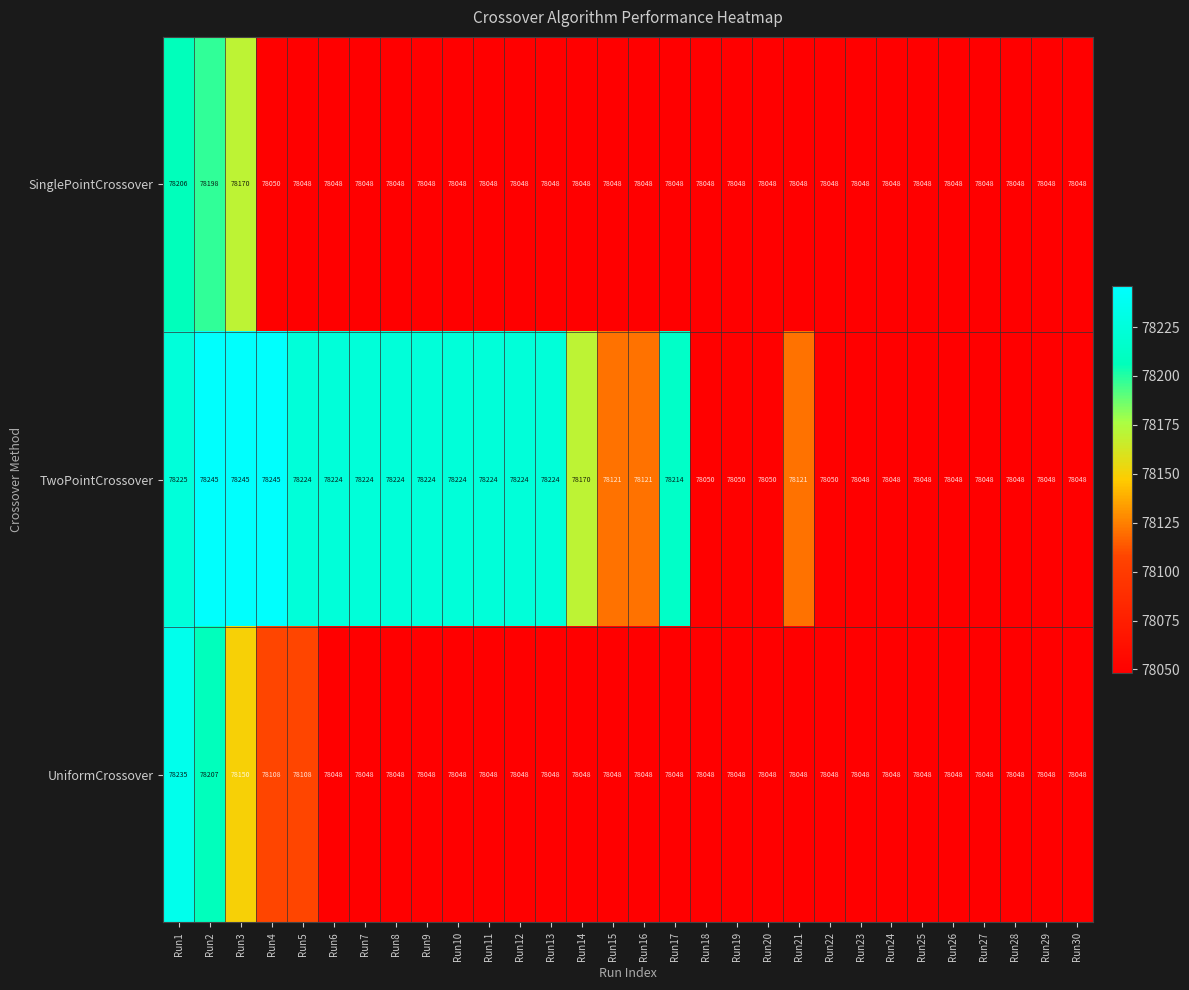

What is the sum of the SinglePointCrossover values at Run20 and Run6?

156096